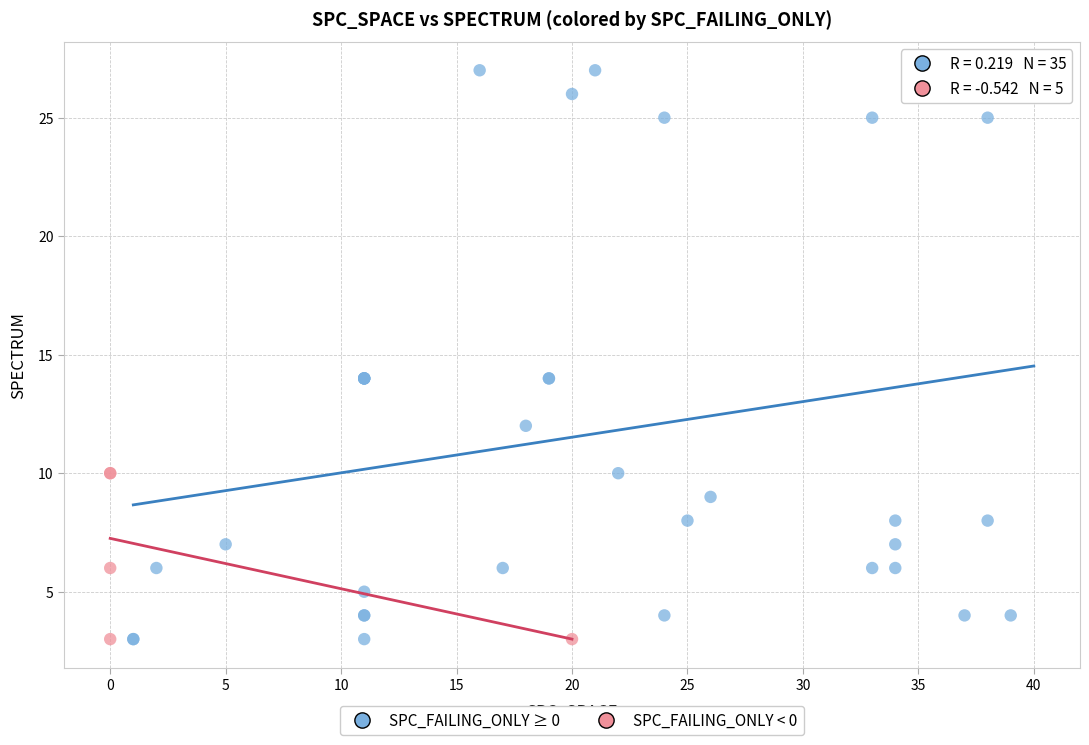

What are all the series names shown in the legend?

SPC_FAILING_ONLY ≥ 0, SPC_FAILING_ONLY < 0